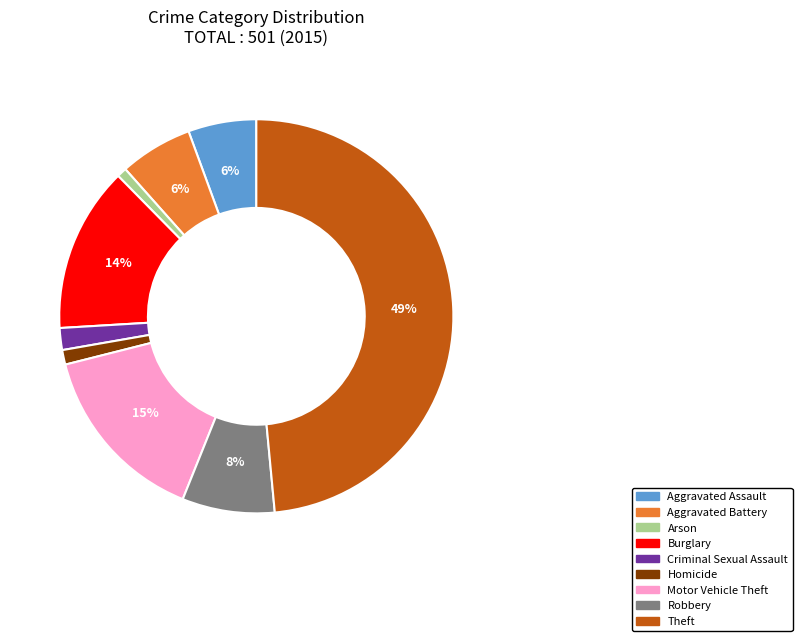

Is there a majority slice in this chart?

No